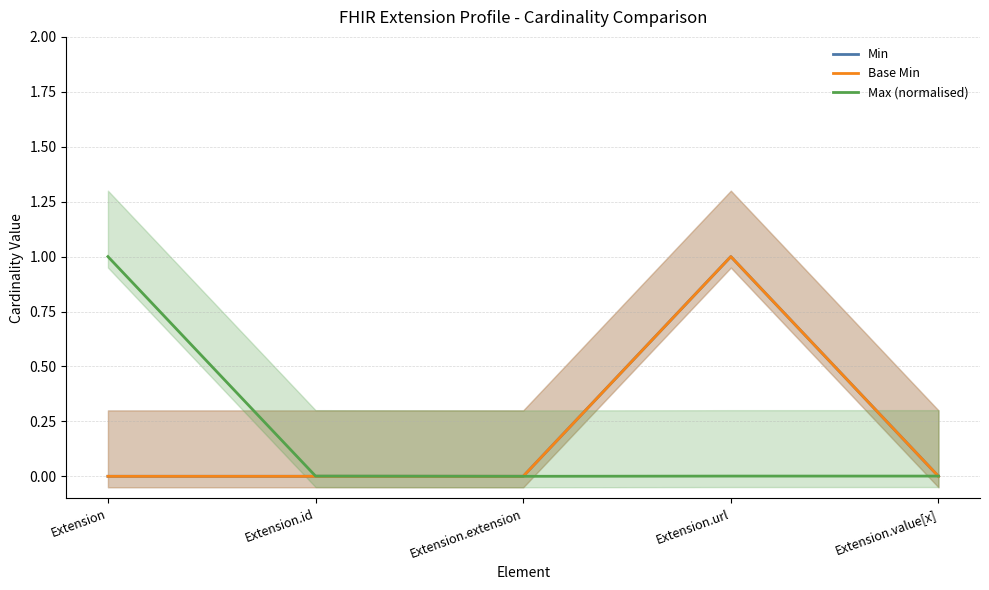

What value does the Min series have at Extension.url?

1.0